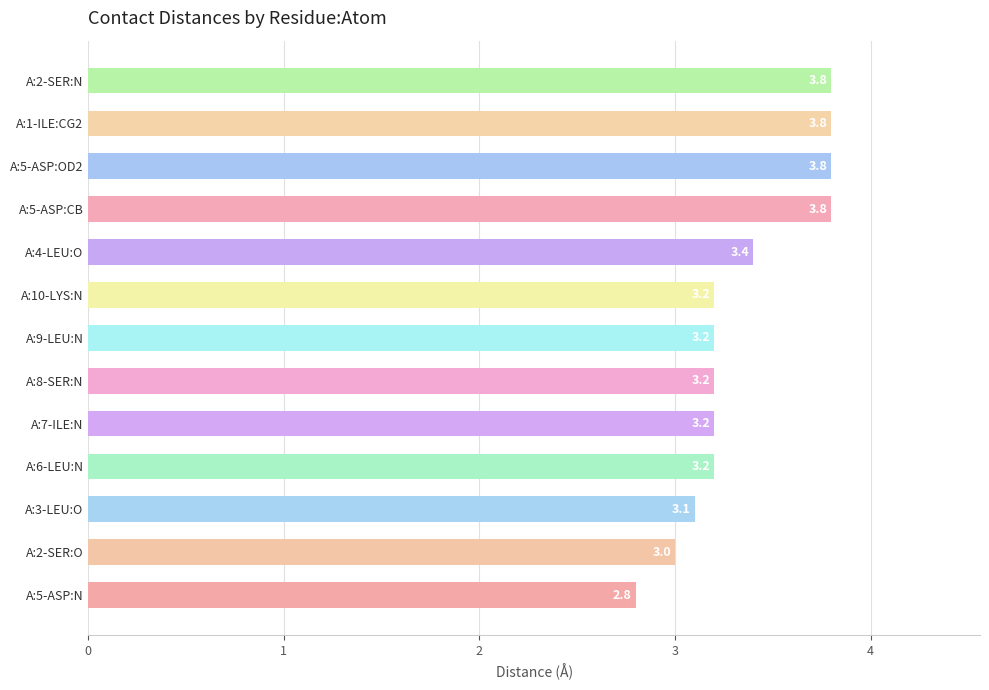

Count the values in the range 3 to 4.

12